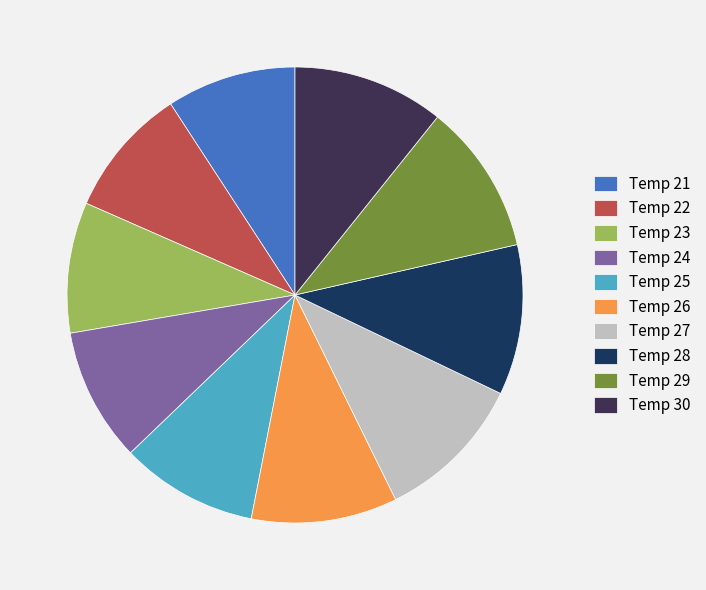

What is the ratio of the value at Temp 27 to the value at Temp 22?

1.2